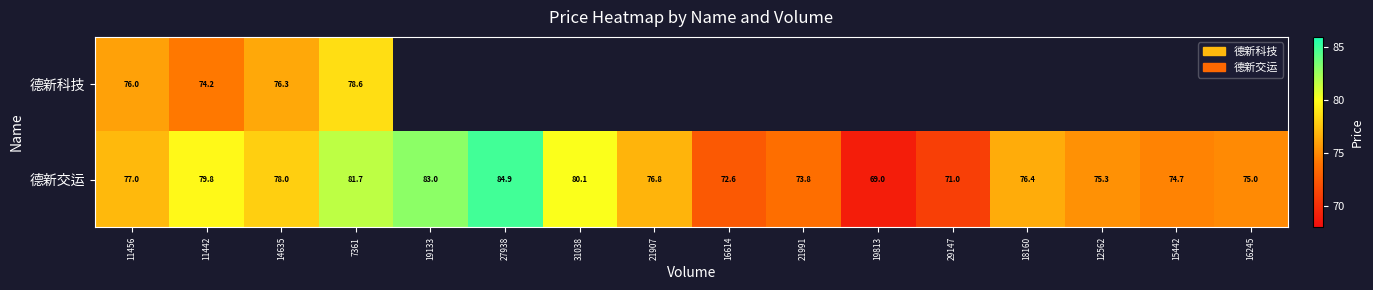

The value of 德新交运 at 15442 is 74.7. True or false?

True